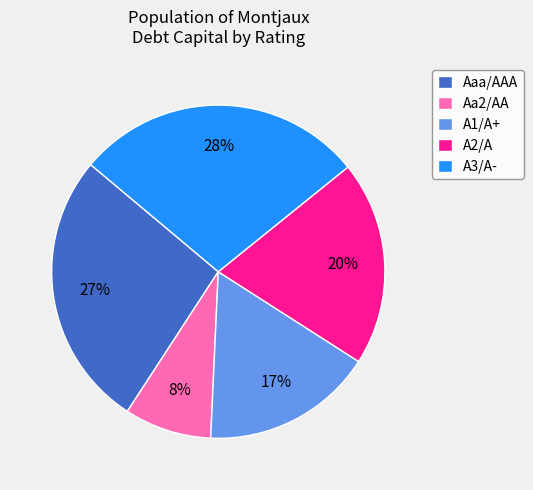

Is there any slice that represents more than half of the pie?

No